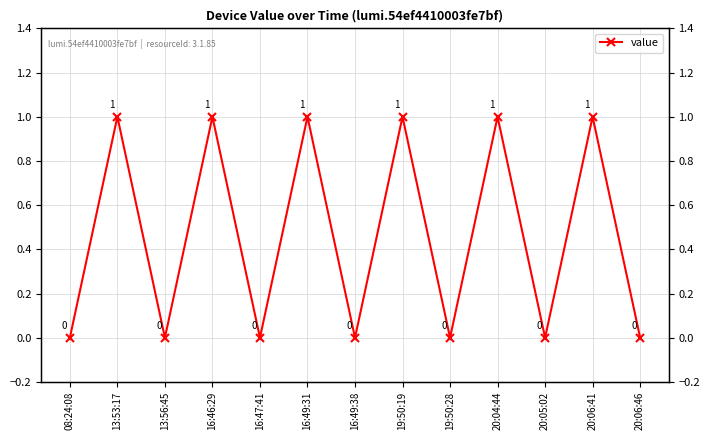

The value at 20:04:44 is 0. True or false?

False